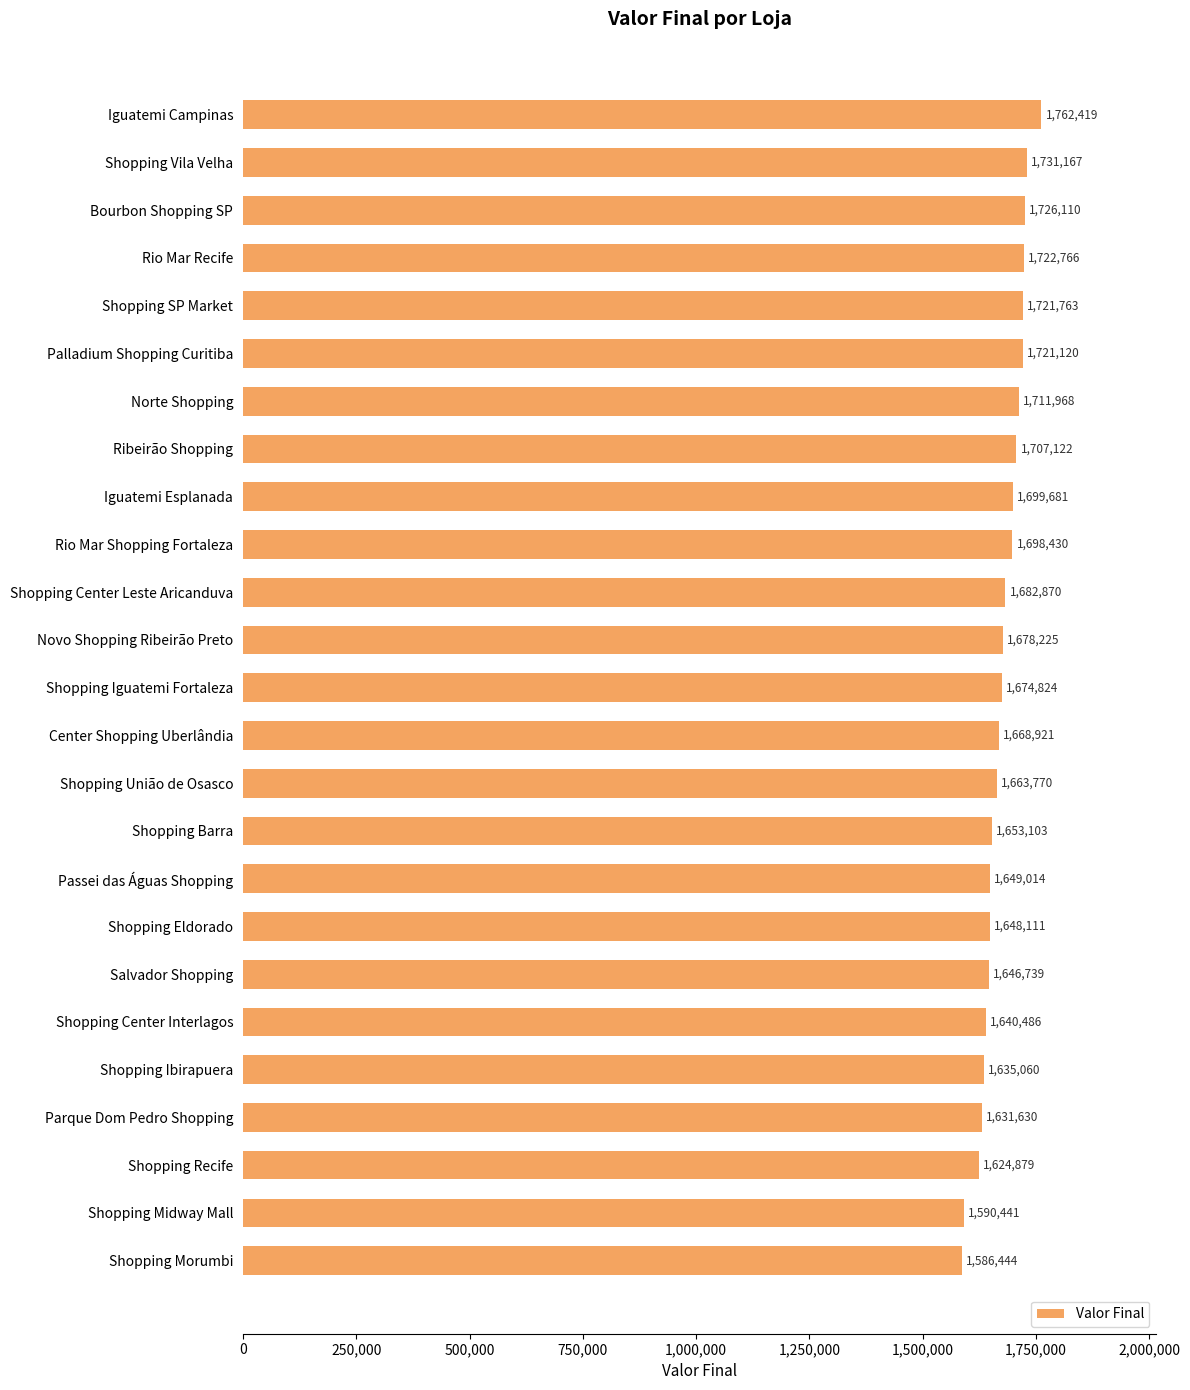

Rank the categories by value from highest to lowest.

Iguatemi Campinas, Shopping Vila Velha, Bourbon Shopping SP, Rio Mar Recife, Shopping SP Market, Palladium Shopping Curitiba, Norte Shopping, Ribeirão Shopping, Iguatemi Esplanada, Rio Mar Shopping Fortaleza, Shopping Center Leste Aricanduva, Novo Shopping Ribeirão Preto, Shopping Iguatemi Fortaleza, Center Shopping Uberlândia, Shopping União de Osasco, Shopping Barra, Passei das Águas Shopping, Shopping Eldorado, Salvador Shopping, Shopping Center Interlagos, Shopping Ibirapuera, Parque Dom Pedro Shopping, Shopping Recife, Shopping Midway Mall, Shopping Morumbi